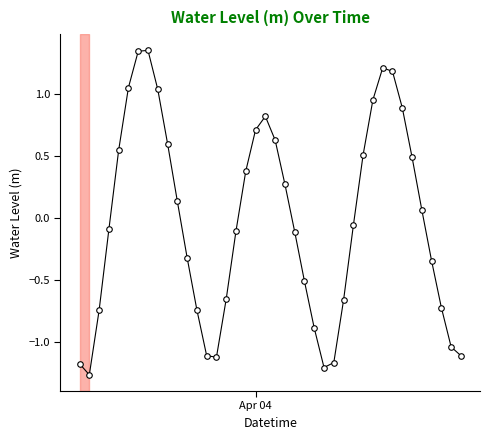

What is the difference between the maximum and minimum values?

2.6